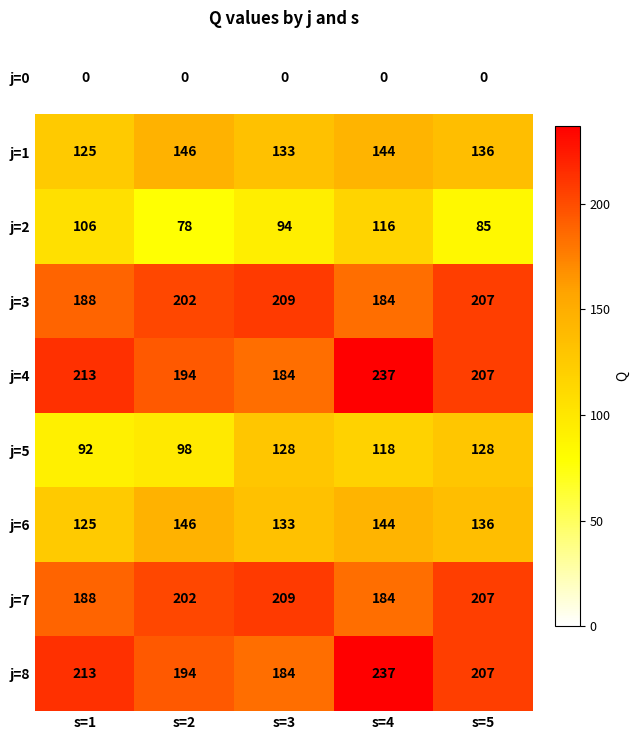

What is the total value across all series at s=5?

1313